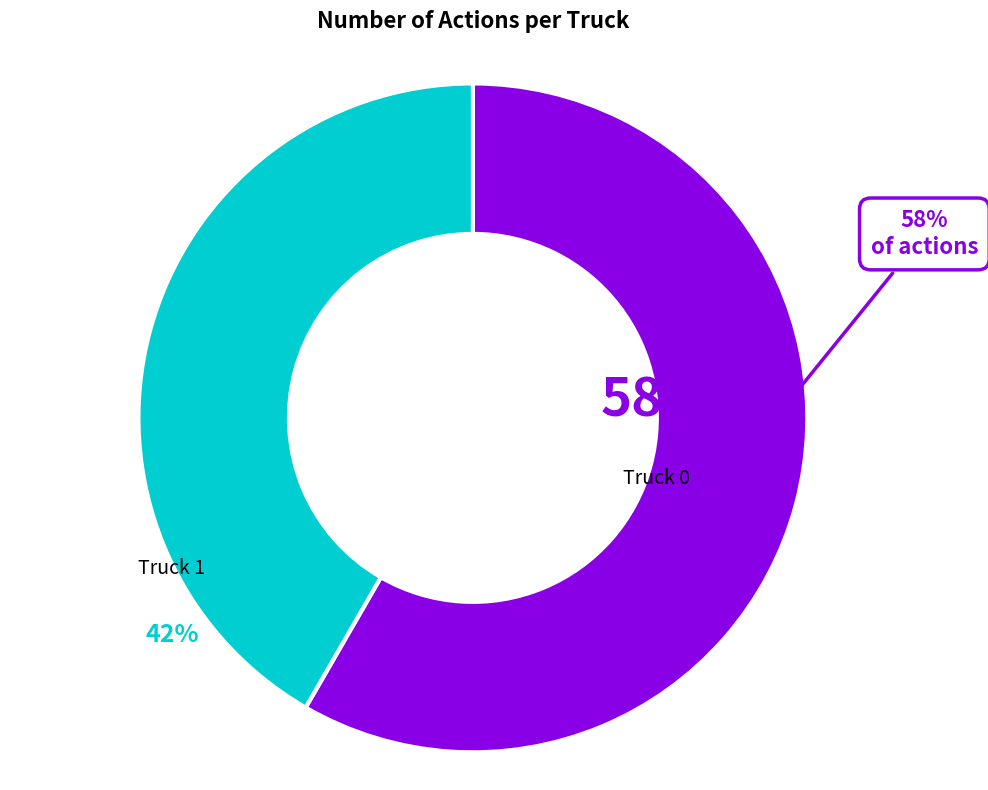

Is there a majority slice in this chart?

Yes